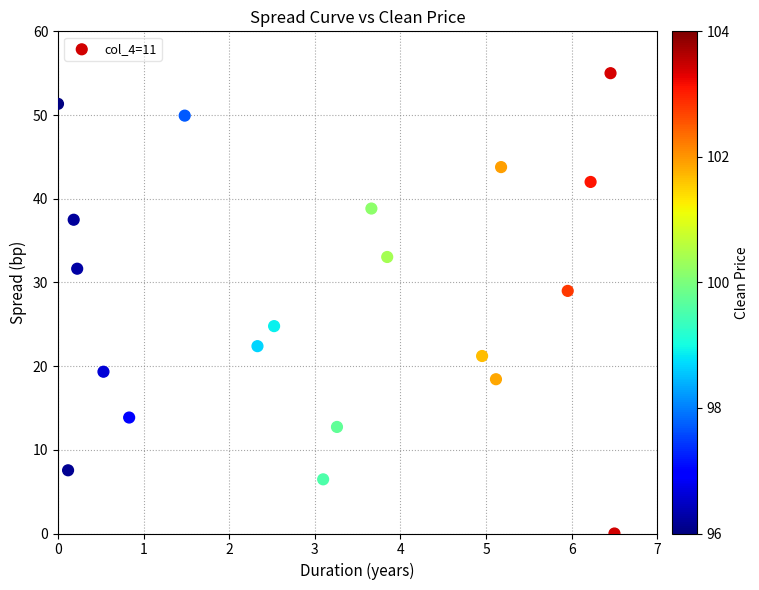

What is the range of X values (max minus min)?

6.5